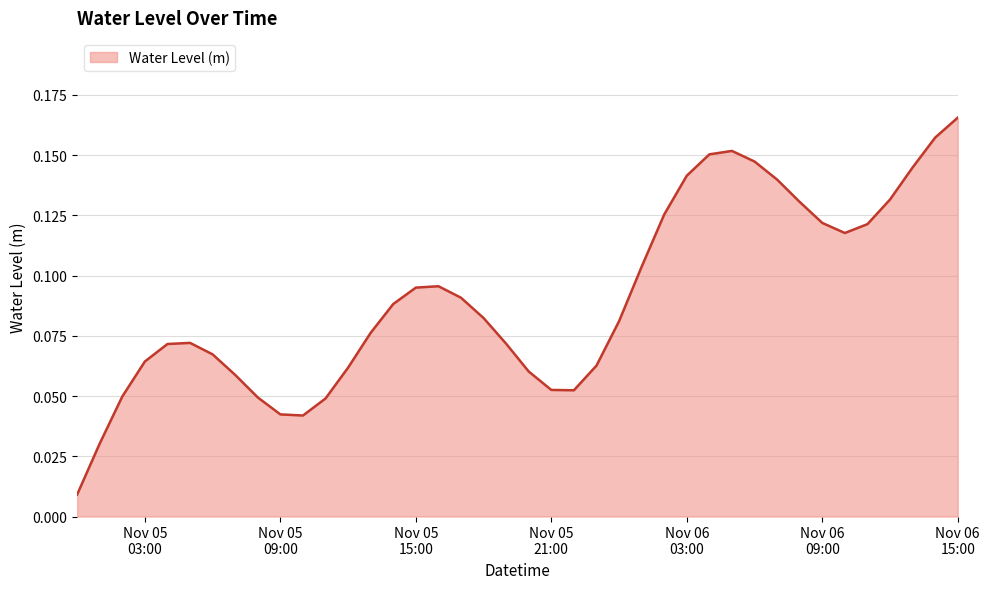

Rank the categories by value from highest to lowest.

2024-11-06 15:00:00, 2024-11-06 14:00:00, 2024-11-06 05:00:00, 2024-11-06 04:00:00, 2024-11-06 06:00:00, 2024-11-06 13:00:00, 2024-11-06 03:00:00, 2024-11-06 07:00:00, 2024-11-06 12:00:00, 2024-11-06 08:00:00, 2024-11-06 02:00:00, 2024-11-06 09:00:00, 2024-11-06 11:00:00, 2024-11-06 10:00:00, 2024-11-06 01:00:00, 2024-11-05 16:00:00, 2024-11-05 15:00:00, 2024-11-05 17:00:00, 2024-11-05 14:00:00, 2024-11-05 18:00:00, 2024-11-06 00:00:00, 2024-11-05 13:00:00, 2024-11-05 05:00:00, 2024-11-05 19:00:00, 2024-11-05 04:00:00, 2024-11-05 06:00:00, 2024-11-05 03:00:00, 2024-11-05 23:00:00, 2024-11-05 12:00:00, 2024-11-05 20:00:00, 2024-11-05 07:00:00, 2024-11-05 21:00:00, 2024-11-05 22:00:00, 2024-11-05 02:00:00, 2024-11-05 08:00:00, 2024-11-05 11:00:00, 2024-11-05 09:00:00, 2024-11-05 10:00:00, 2024-11-05 01:00:00, 2024-11-05 00:00:00